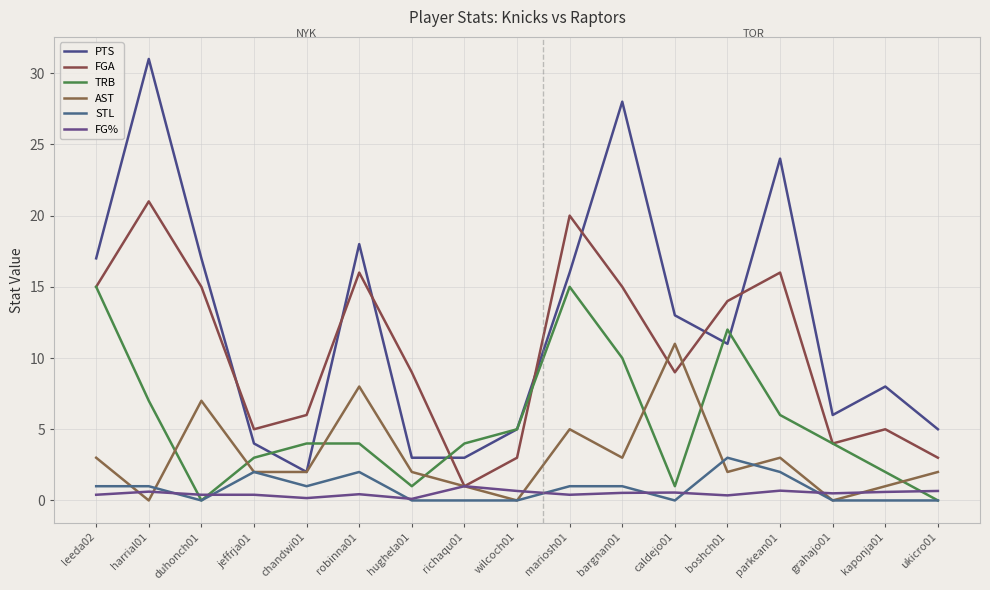

List the series in order of their peak value, highest first.

PTS, FGA, TRB, AST, STL, FG%